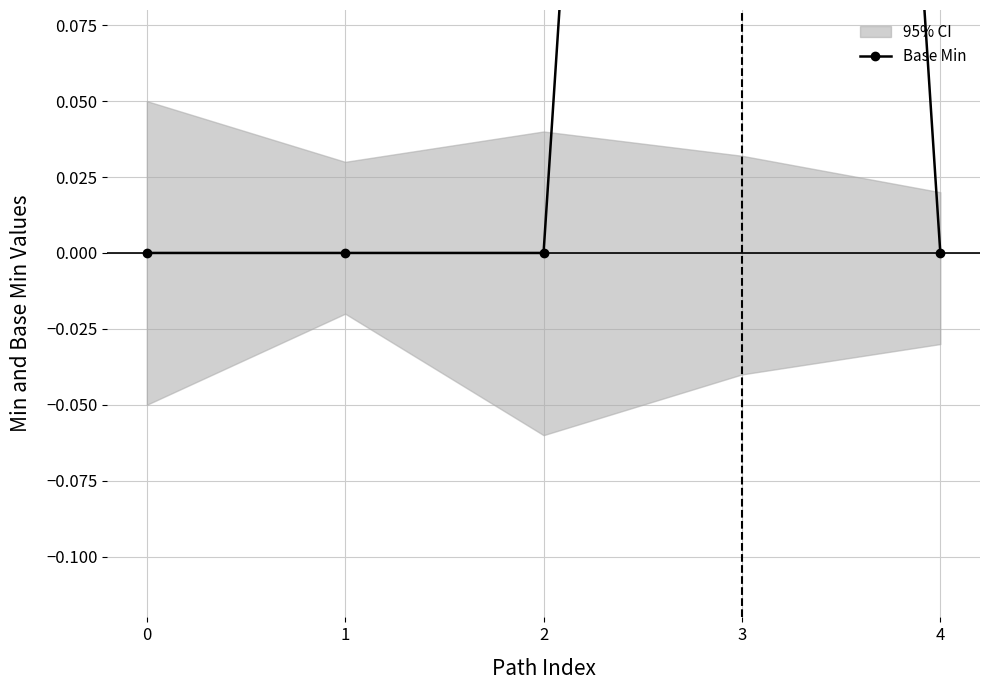

How many points are higher than both their immediate neighbors (excluding endpoints)?

1